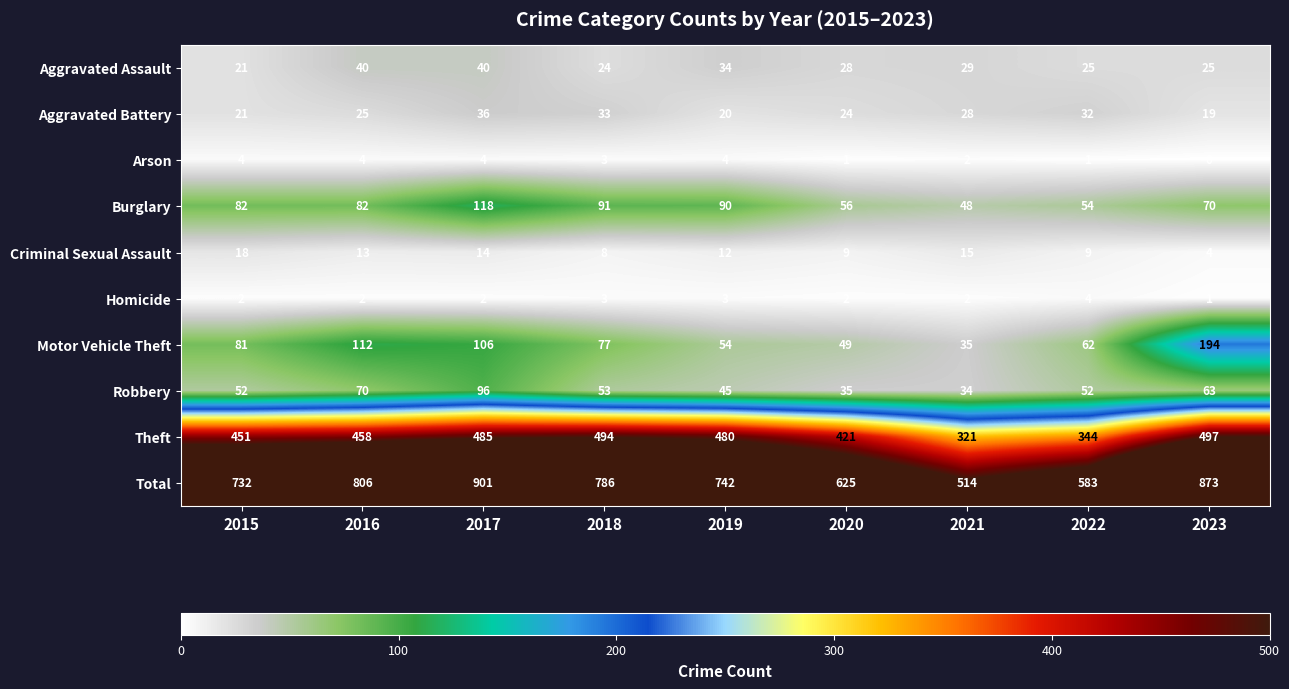

What is the spread (max minus min) of values at 2020?

624